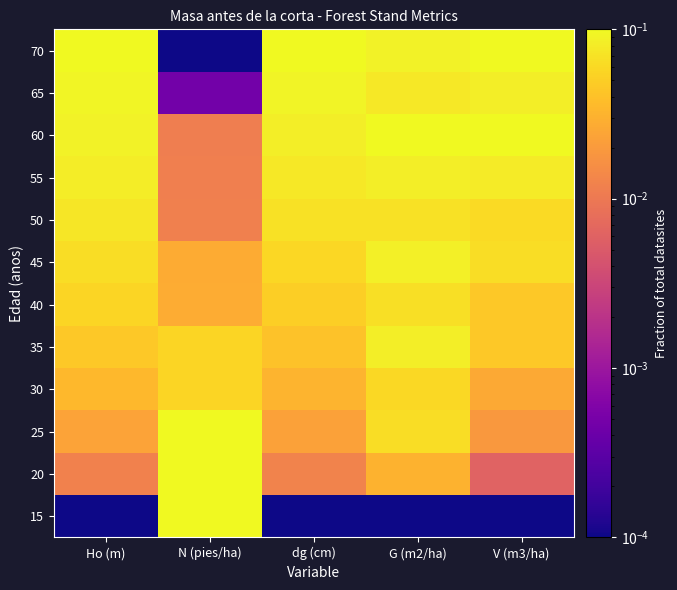

Reading right to left, extract all data points from this chart.

15: V (m3/ha)=0.0	G (m2/ha)=0.0	dg (cm)=0.0	N (pies/ha)=0.1	Ho (m)=0.0
20: V (m3/ha)=0.0	G (m2/ha)=0.0	dg (cm)=0.0	N (pies/ha)=0.1	Ho (m)=0.0
25: V (m3/ha)=0.0	G (m2/ha)=0.1	dg (cm)=0.0	N (pies/ha)=0.1	Ho (m)=0.0
30: V (m3/ha)=0.0	G (m2/ha)=0.1	dg (cm)=0.0	N (pies/ha)=0.1	Ho (m)=0.0
35: V (m3/ha)=0.0	G (m2/ha)=0.1	dg (cm)=0.0	N (pies/ha)=0.1	Ho (m)=0.0
40: V (m3/ha)=0.0	G (m2/ha)=0.1	dg (cm)=0.0	N (pies/ha)=0.0	Ho (m)=0.1
45: V (m3/ha)=0.1	G (m2/ha)=0.1	dg (cm)=0.1	N (pies/ha)=0.0	Ho (m)=0.1
50: V (m3/ha)=0.1	G (m2/ha)=0.1	dg (cm)=0.1	N (pies/ha)=0.0	Ho (m)=0.1
55: V (m3/ha)=0.1	G (m2/ha)=0.1	dg (cm)=0.1	N (pies/ha)=0.0	Ho (m)=0.1
60: V (m3/ha)=0.1	G (m2/ha)=0.1	dg (cm)=0.1	N (pies/ha)=0.0	Ho (m)=0.1
65: V (m3/ha)=0.1	G (m2/ha)=0.1	dg (cm)=0.1	N (pies/ha)=0.0	Ho (m)=0.1
70: V (m3/ha)=0.1	G (m2/ha)=0.1	dg (cm)=0.1	N (pies/ha)=0.0	Ho (m)=0.1